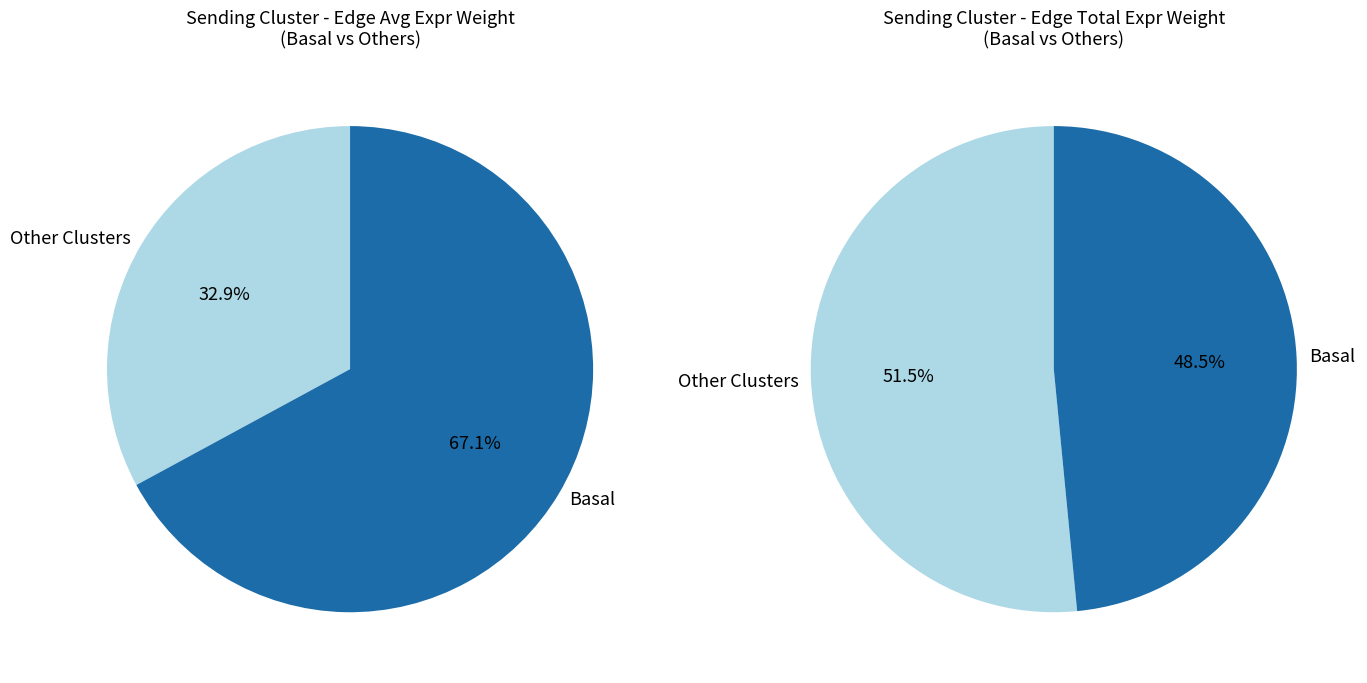

Which slice is the largest?

Basal